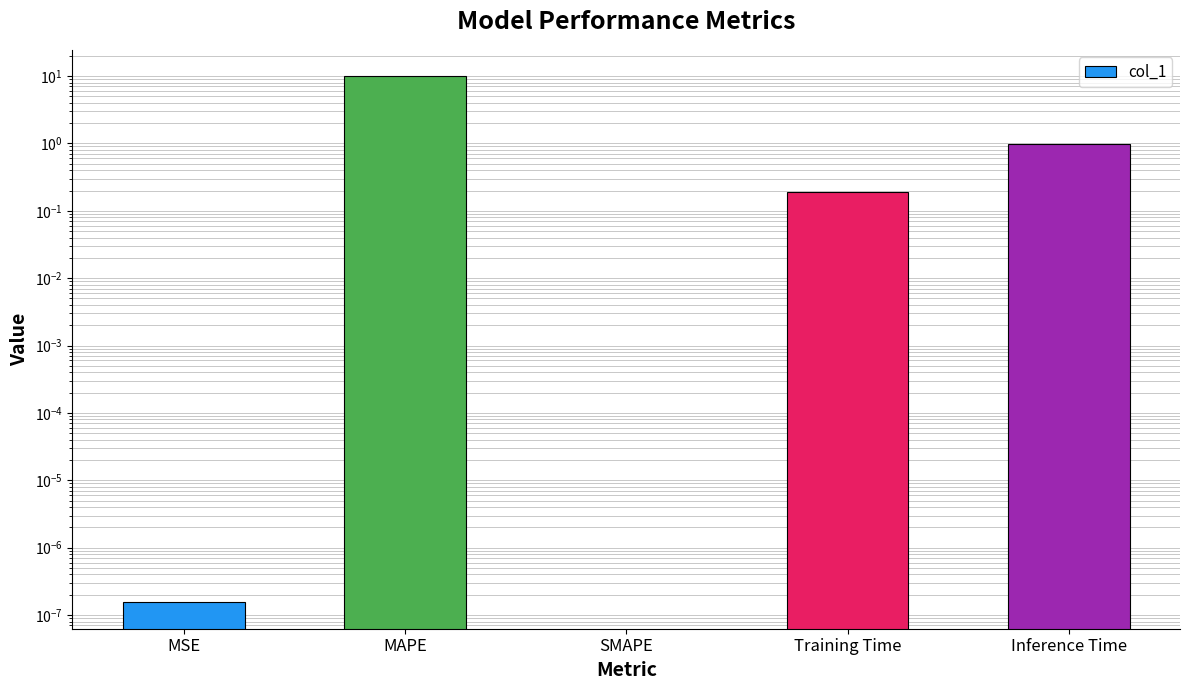

What is the value of the 5th bar from the left?

1.0